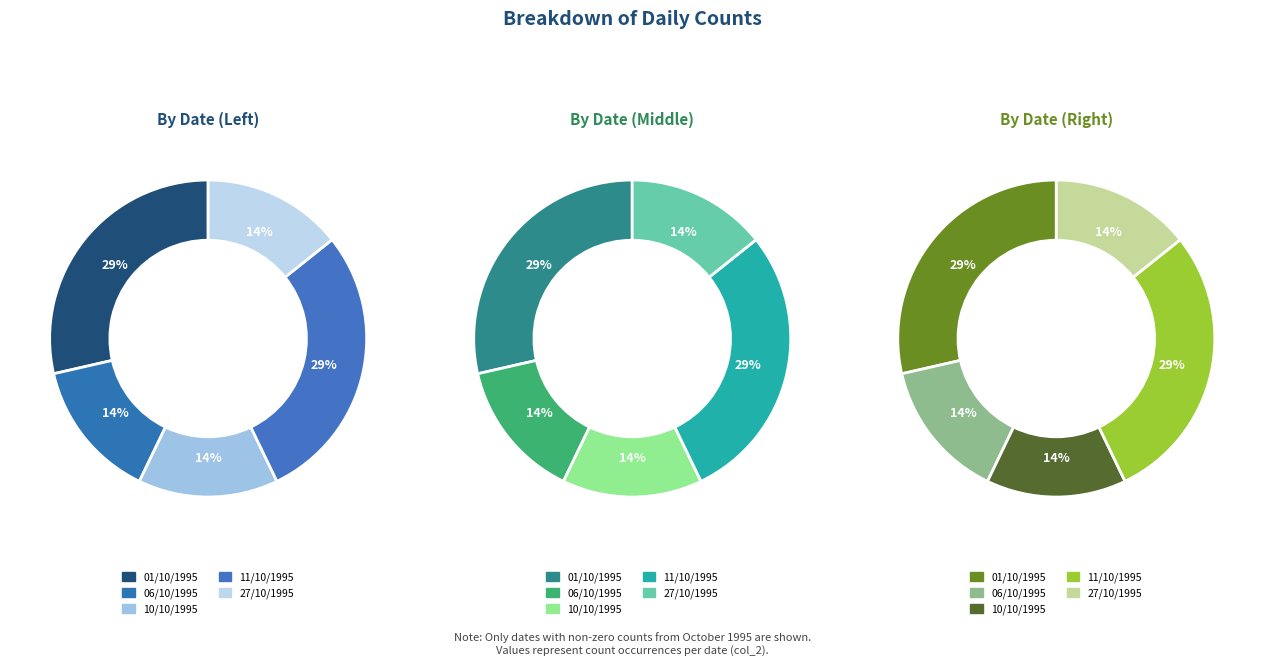

Is 01/10/1995 the majority of the pie?

No